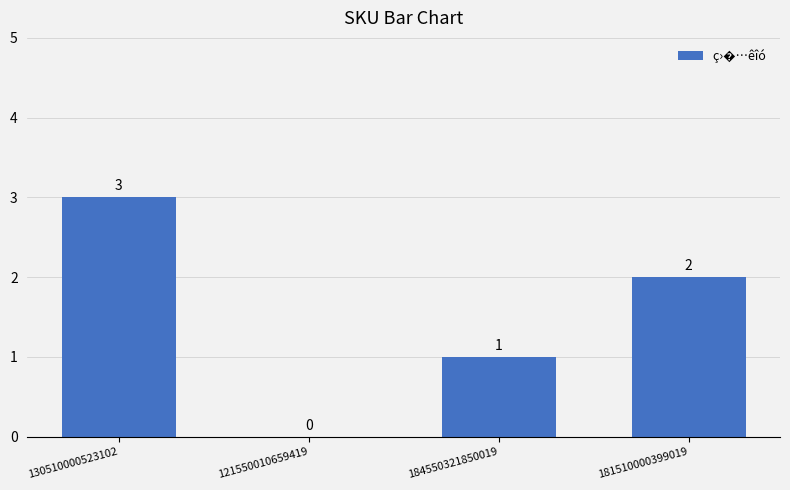

What is the change in value from 184550321850019 to 181510000399019?

+1